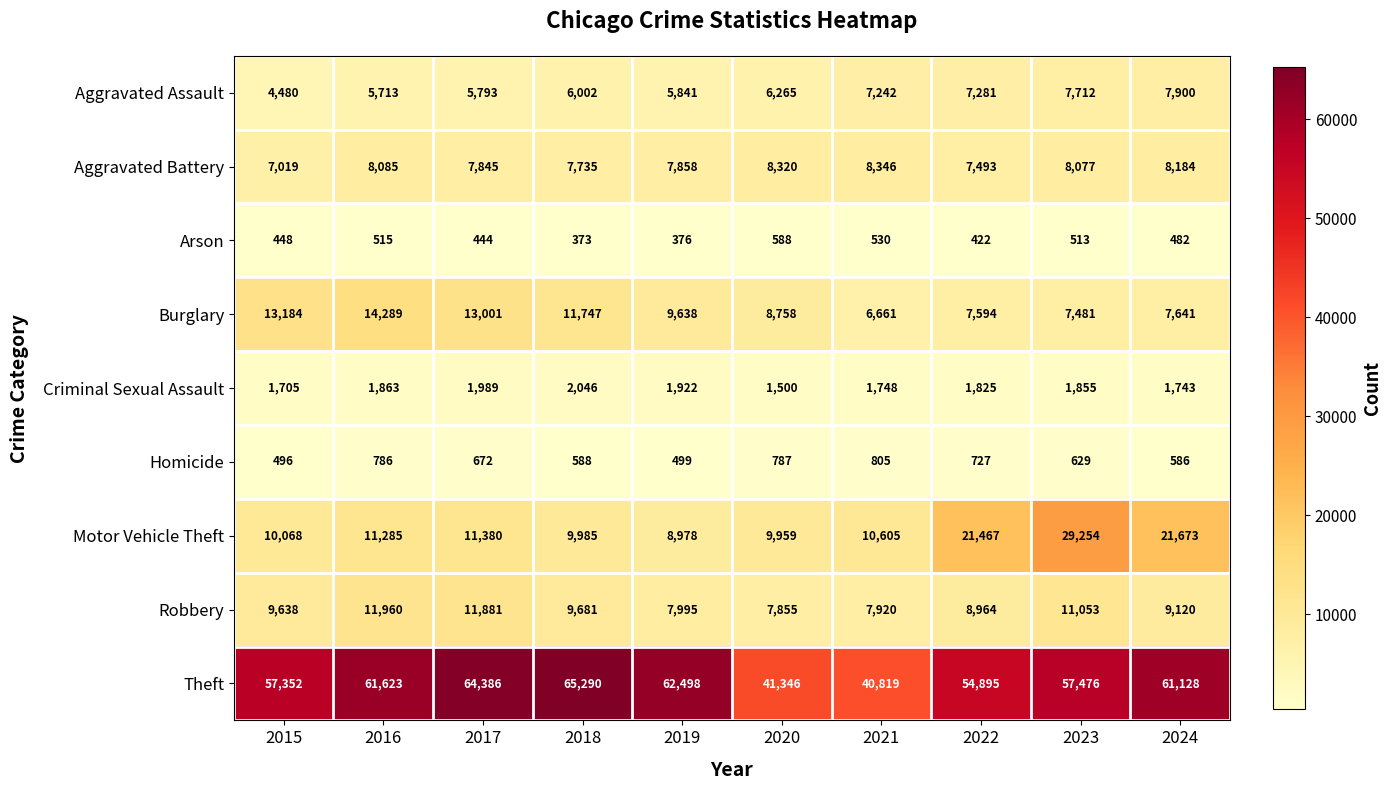

At how many categories does at least one series exceed 33826?

10